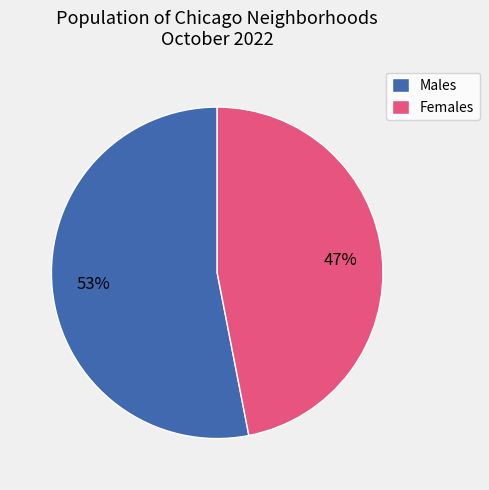

Is there any slice that represents more than half of the pie?

Yes